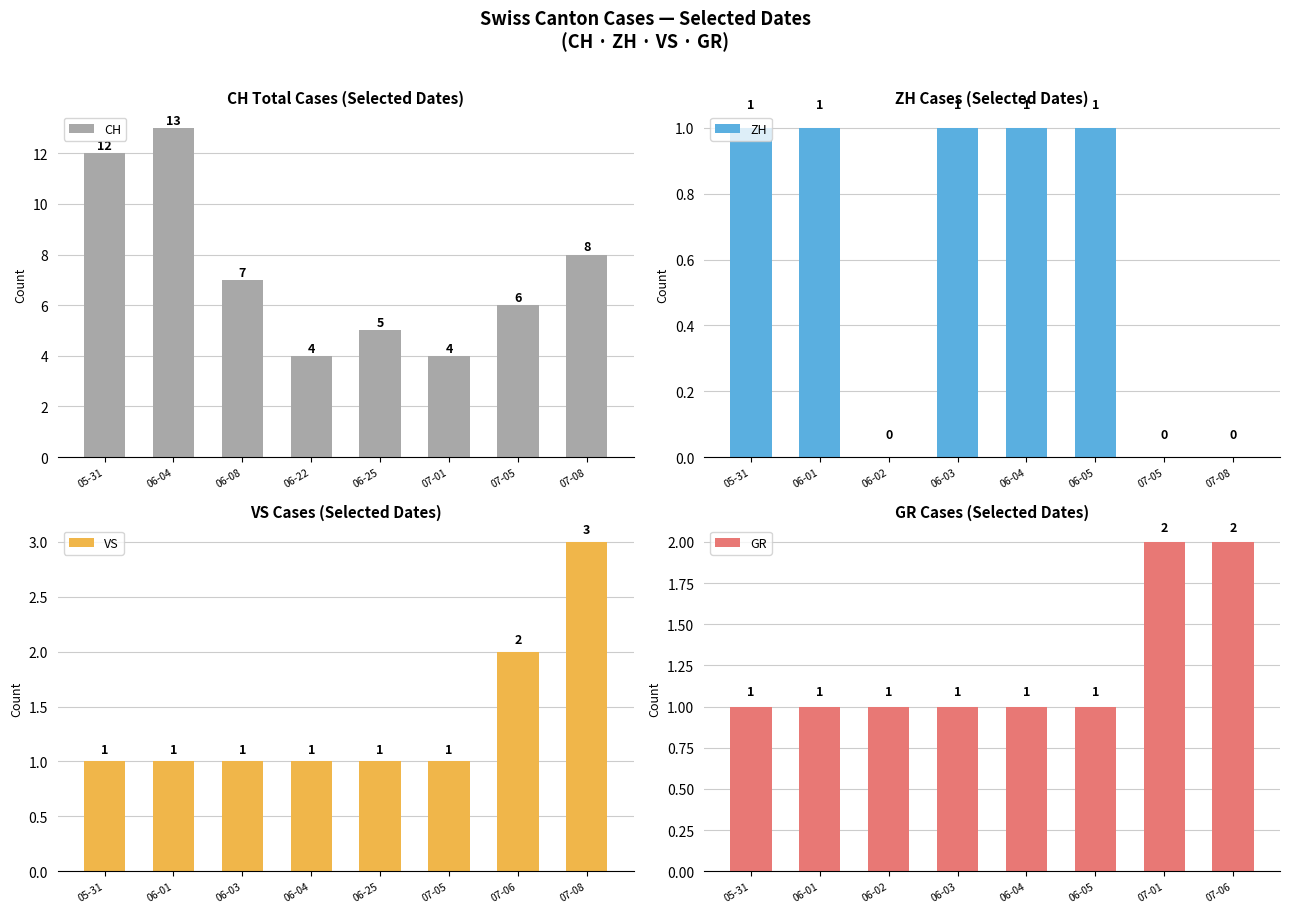

Reading left to right, transcribe all the data shown in this chart.

CH: 12	13	7	4	5	4	6	8
ZH: 1	1	0	1	1	1	0	0
VS: 1	1	1	1	1	1	2	3
GR: 1	1	1	1	1	1	2	2